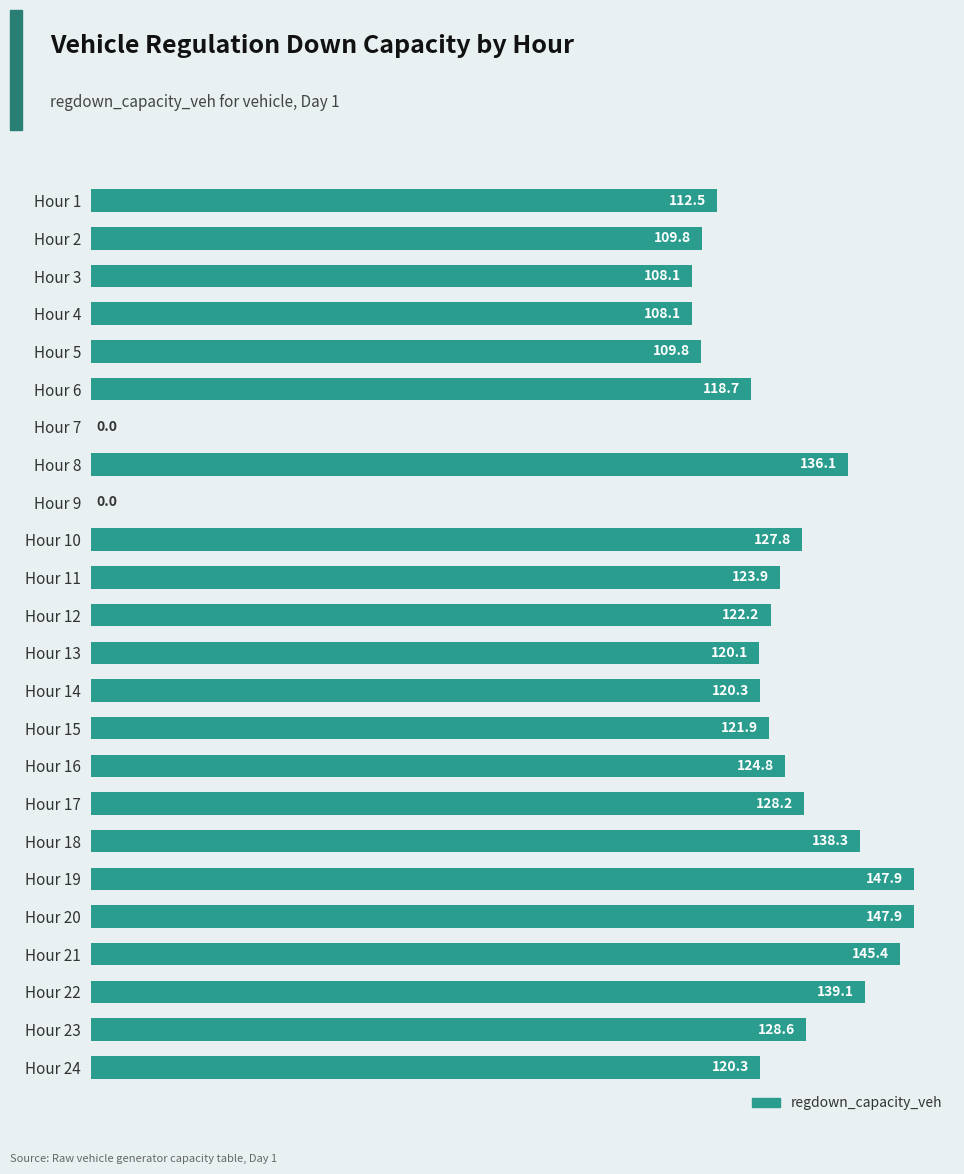

Approximately how many times larger is the value at Hour 21 compared to Hour 12?

1.2